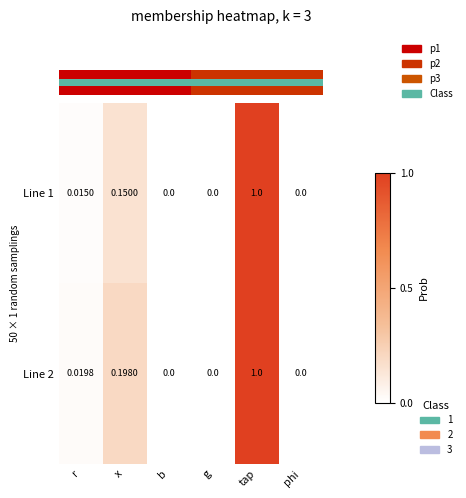

How many values in Line 2 are above zero?

3